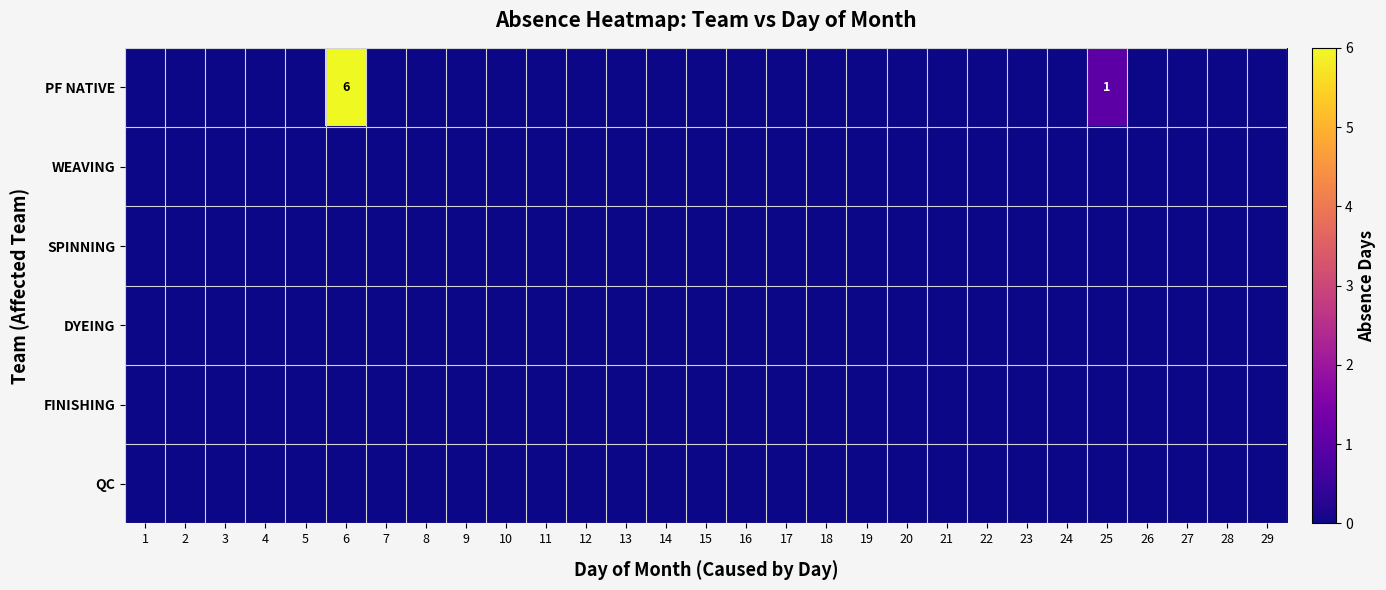

The SPINNING series shows 0 at 14. True or false?

True